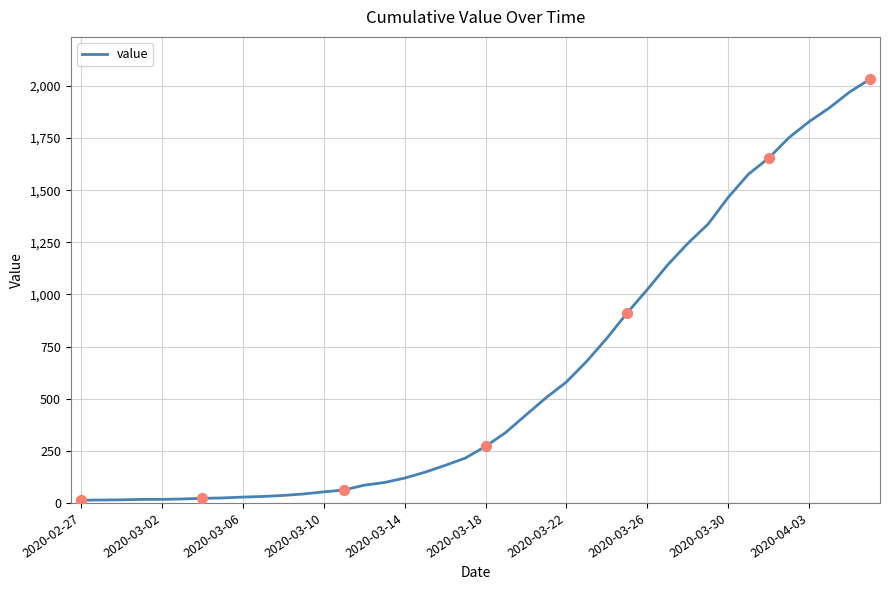

What is the greatest value displayed?

2032